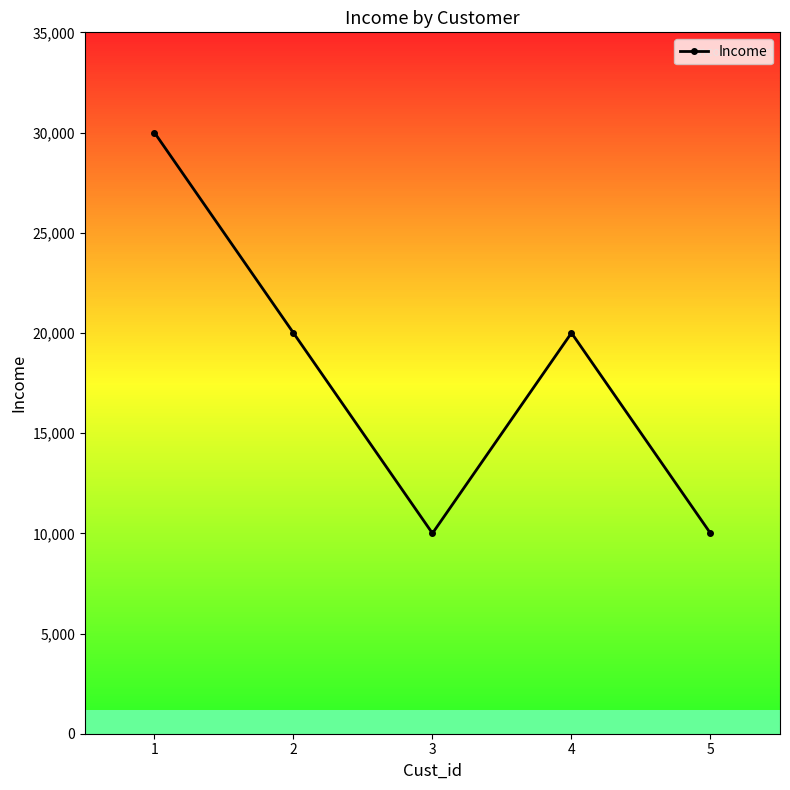

How many lines are shown in the chart?

1